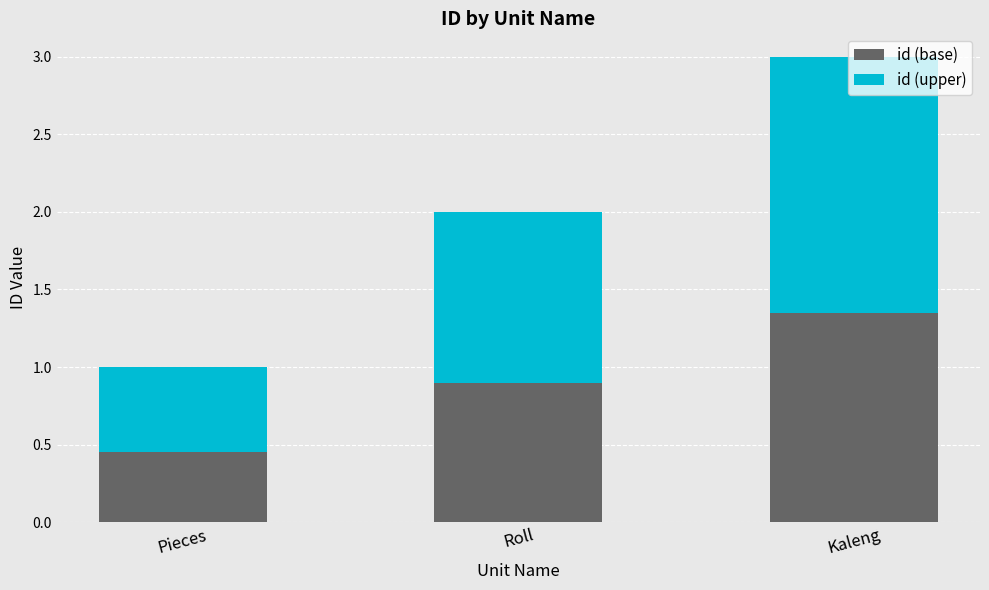

List the labels in order of id (base) value, largest first.

Kaleng, Roll, Pieces